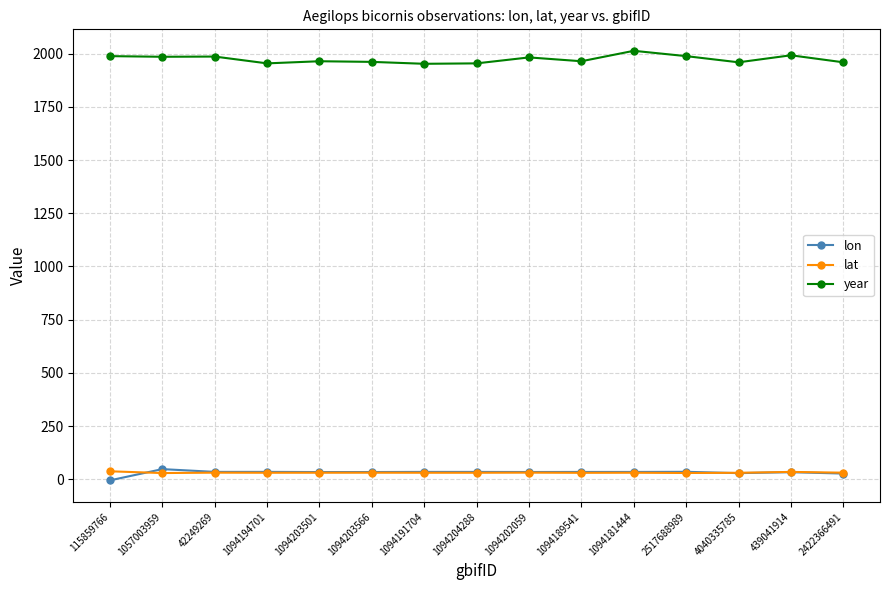

True or false: lat has more than 1 interior local peaks.

True